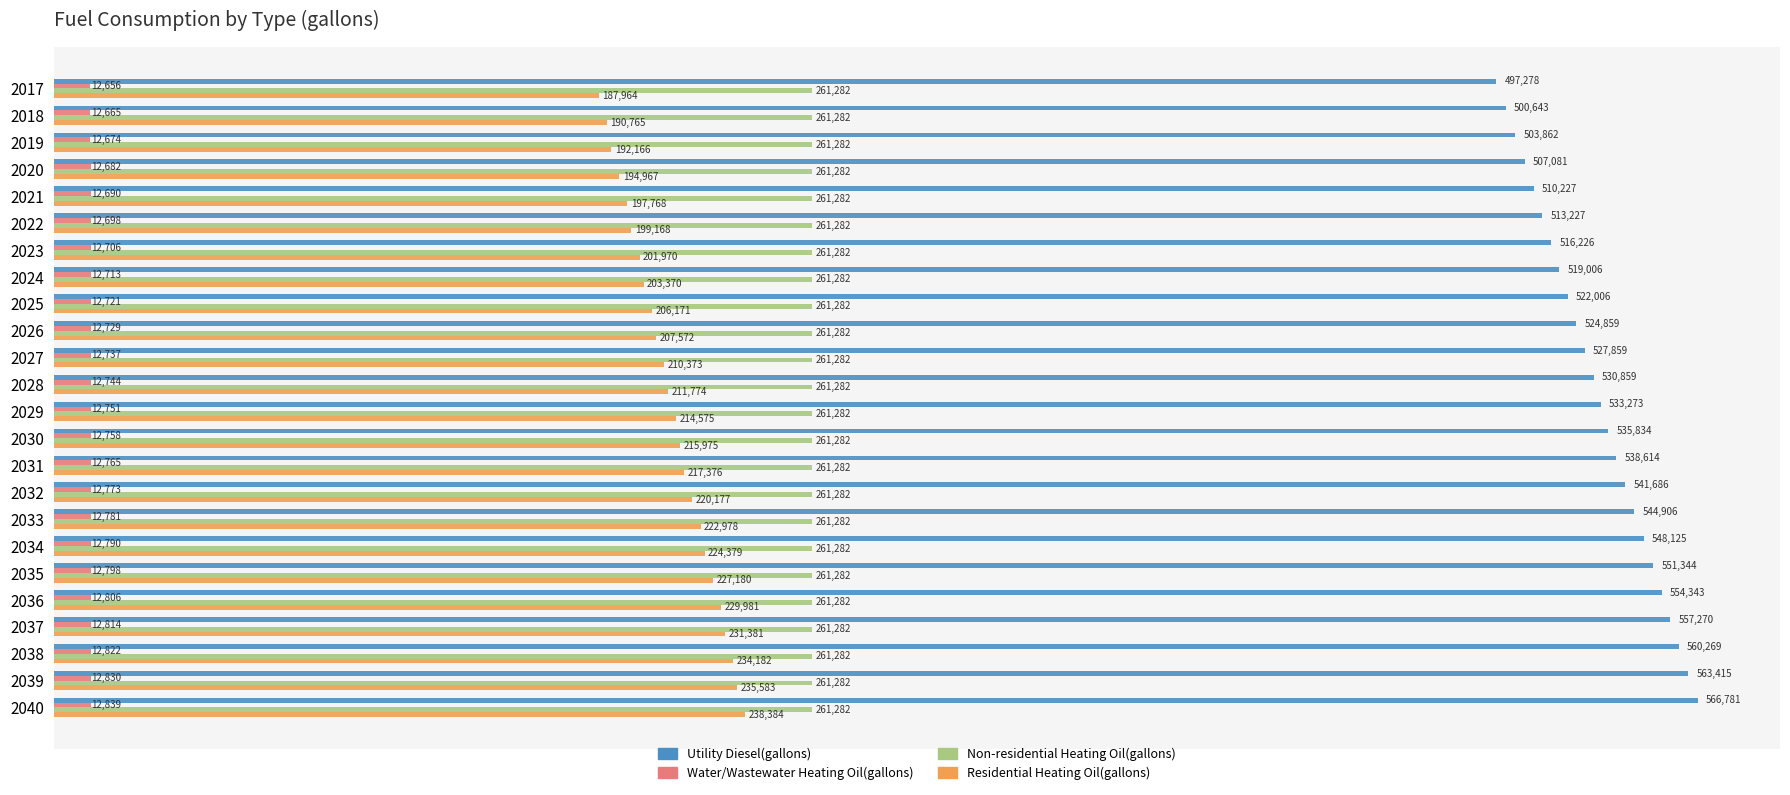

Which series has the largest total across all categories?

Utility Diesel(gallons)